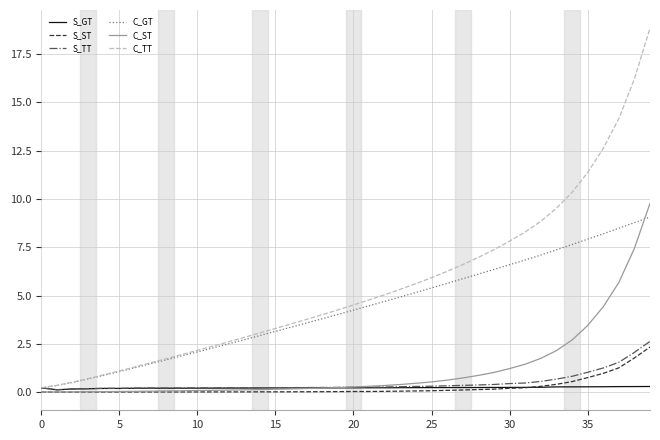

Count the number of categories in the chart.

40